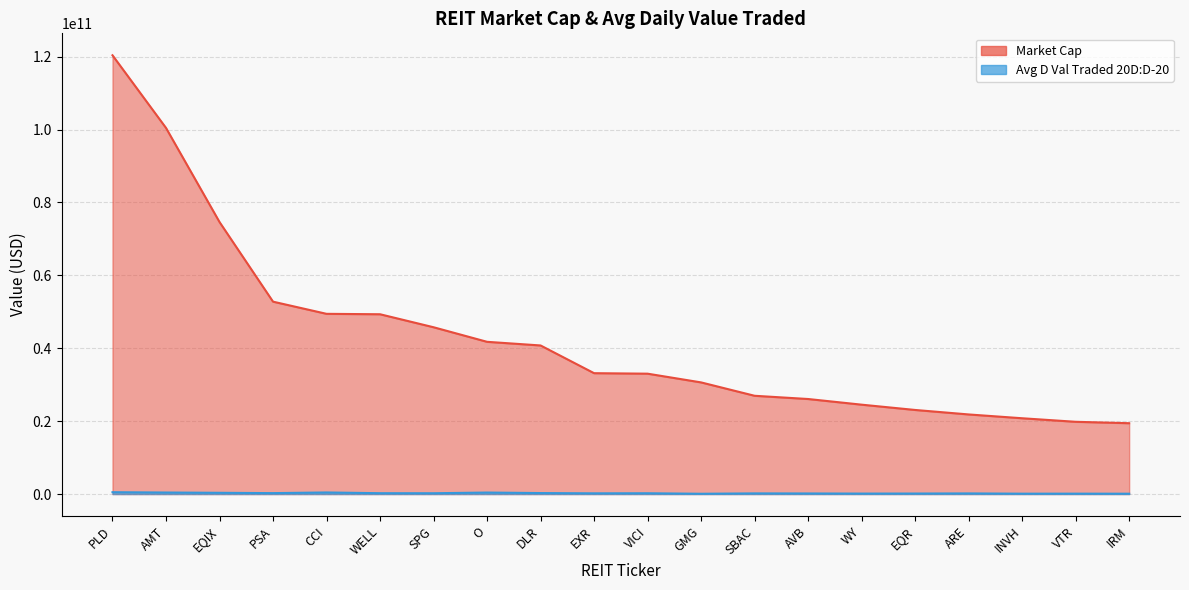

What is the label of the 8th point from the left?

O